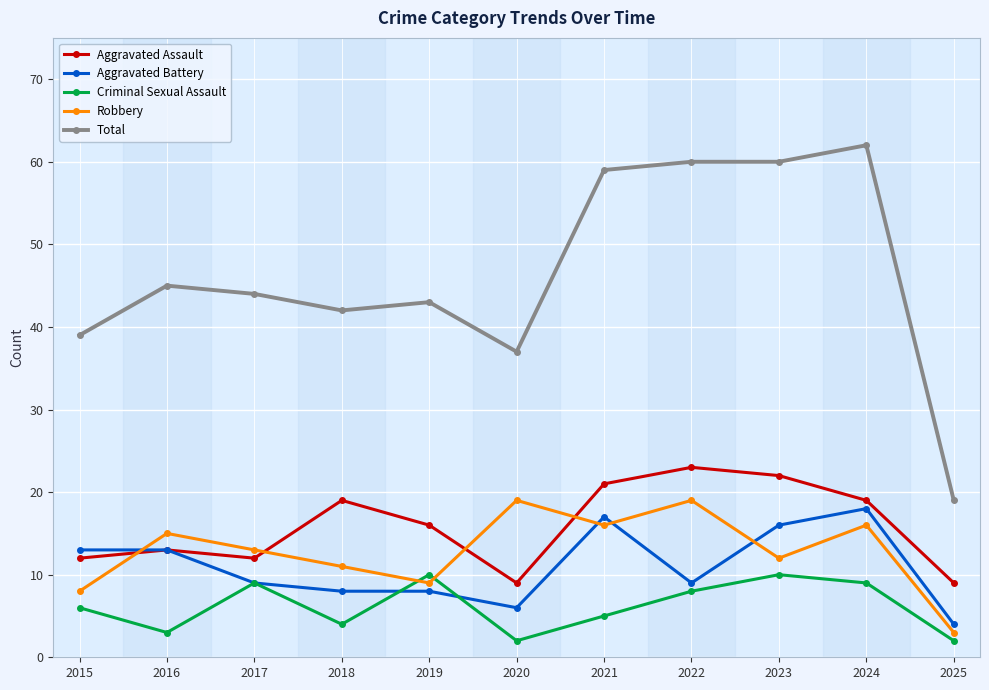

Rank the series at 2025 from highest to lowest value.

Total, Aggravated Assault, Aggravated Battery, Robbery, Criminal Sexual Assault